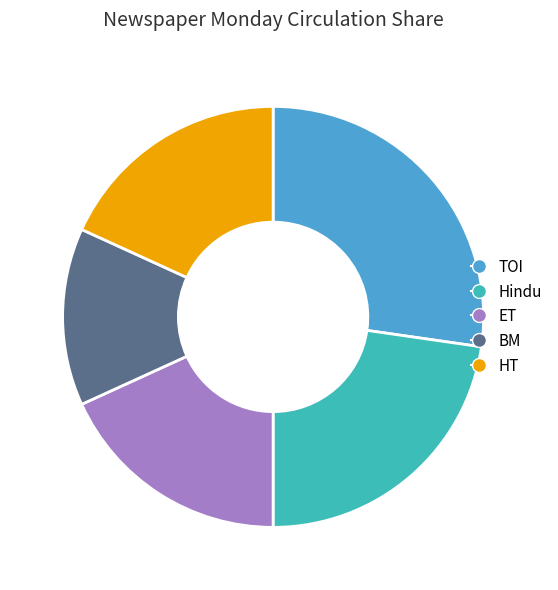

Which category has the biggest portion of the pie?

TOI